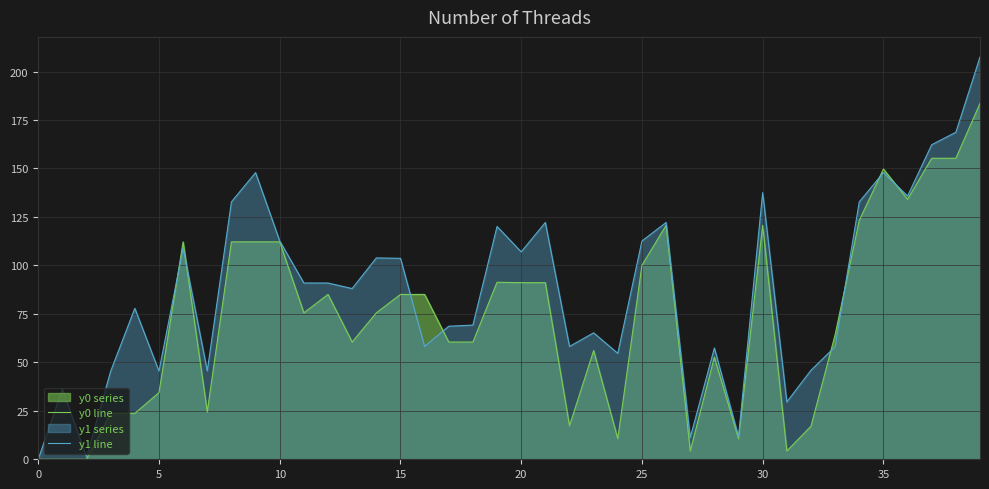

Between 38 and 21, which is larger?

38